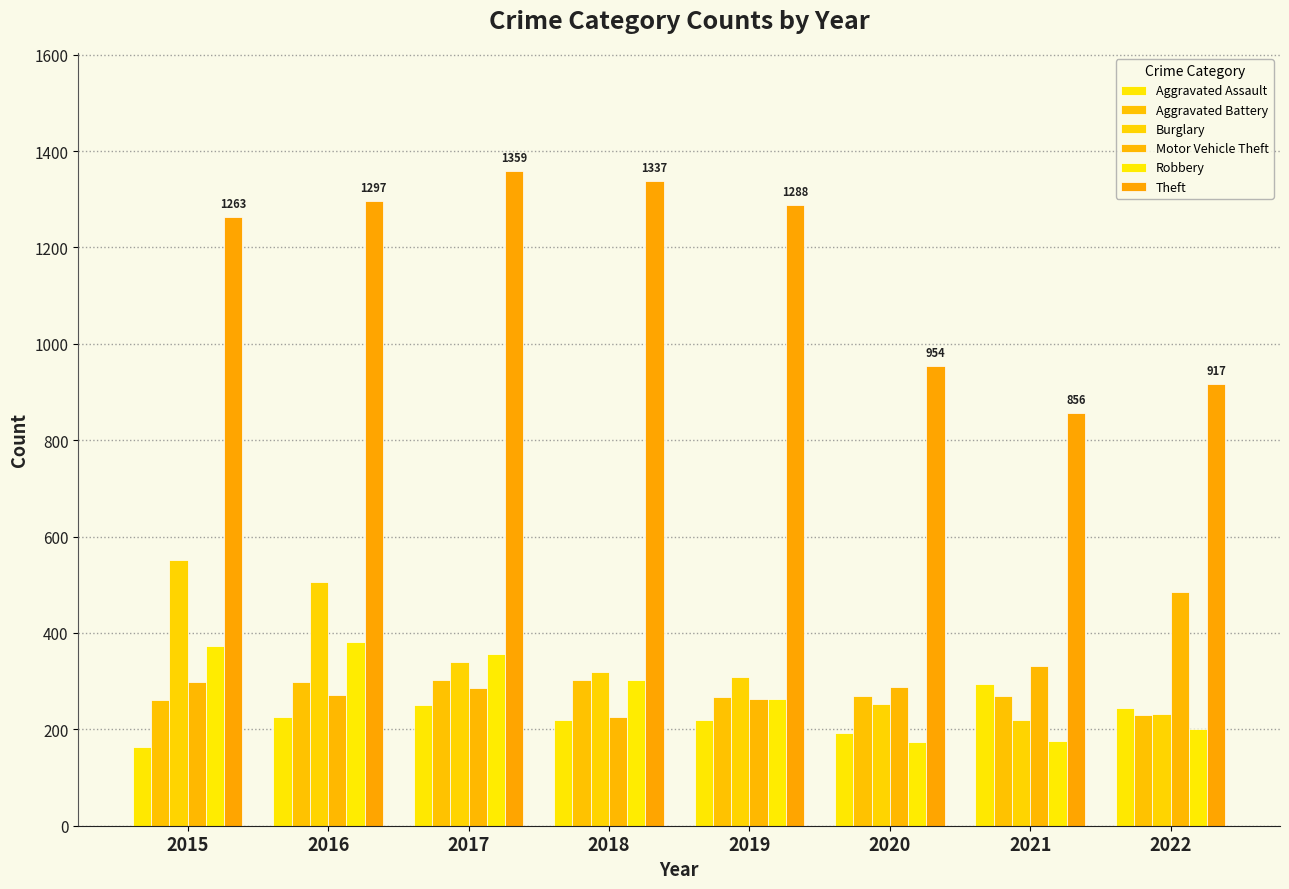

Is the value of Burglary at 2020 greater than the value of Theft at 2016?

No